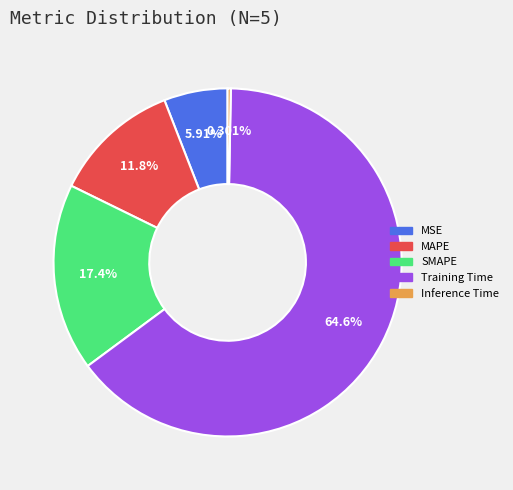

Is it true that MAPE is 12% of the pie?

True